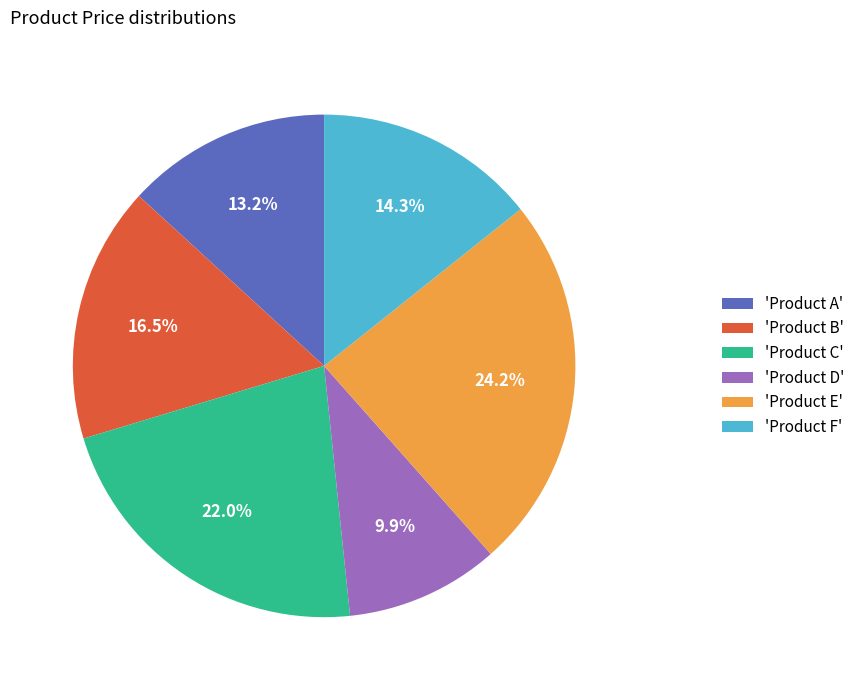

Combined, do 'Product B' and 'Product D' account for over 50%?

No